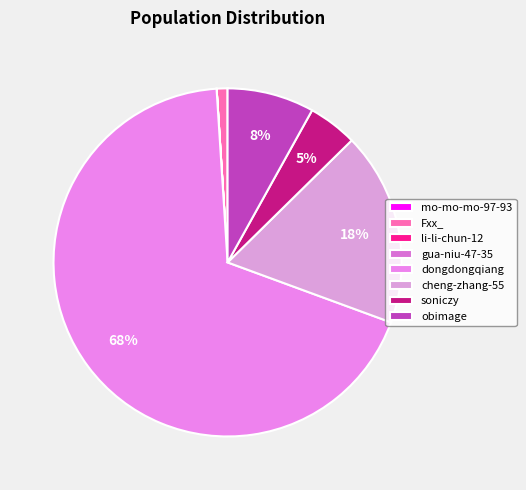

To the nearest percent, what is the combined percentage of obimage and gua-niu-47-35?

8%